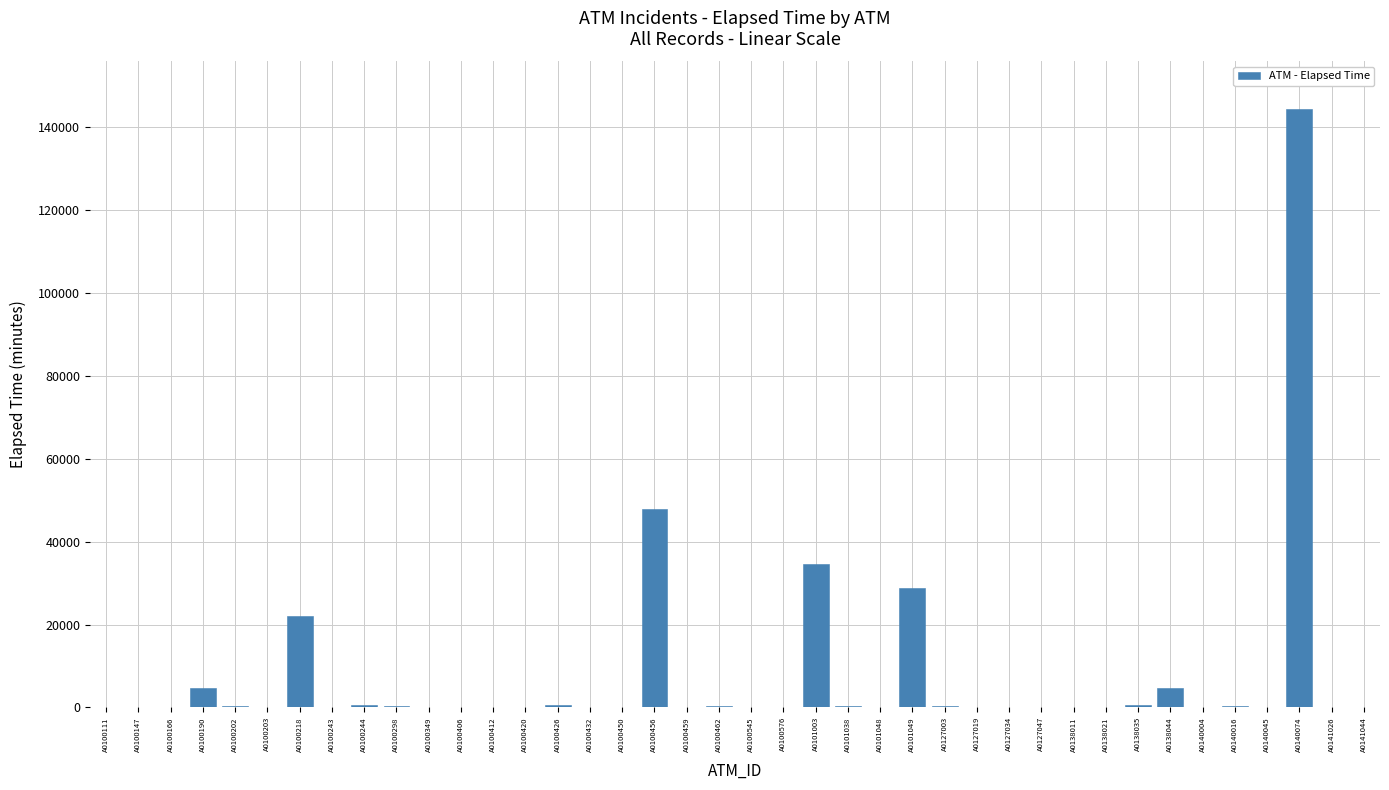

What is the greatest value displayed?

144340